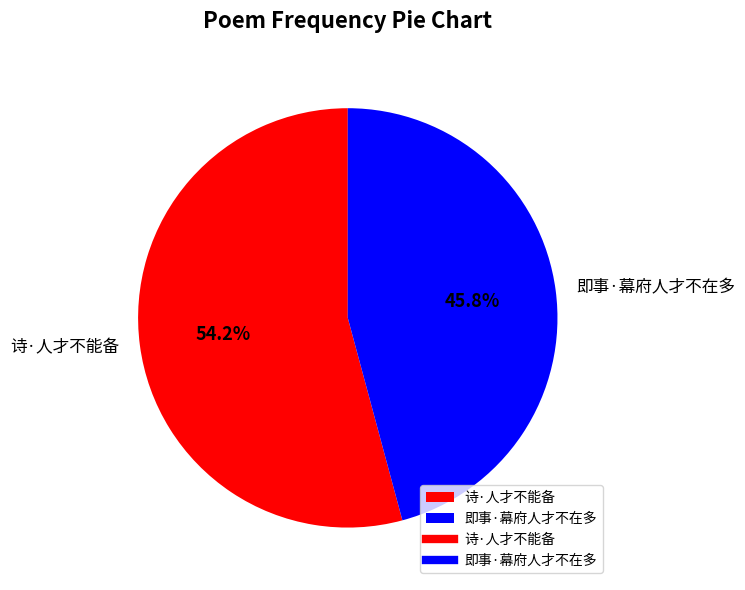

To the nearest percent, what portion does 诗·人才不能备 represent?

54%